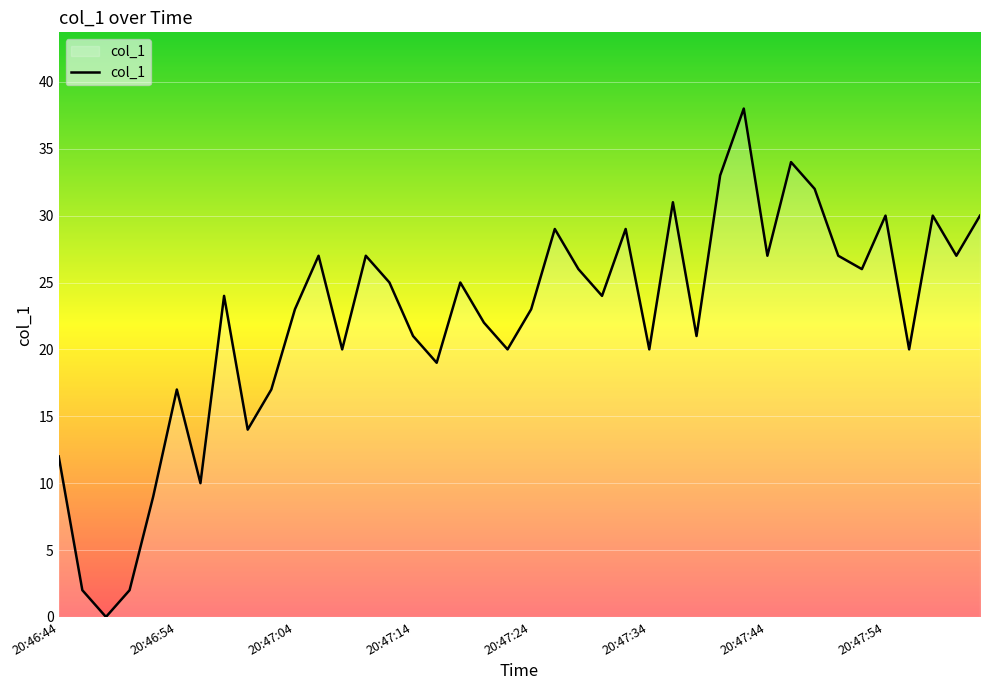

What is the maximum value shown in the chart?

38